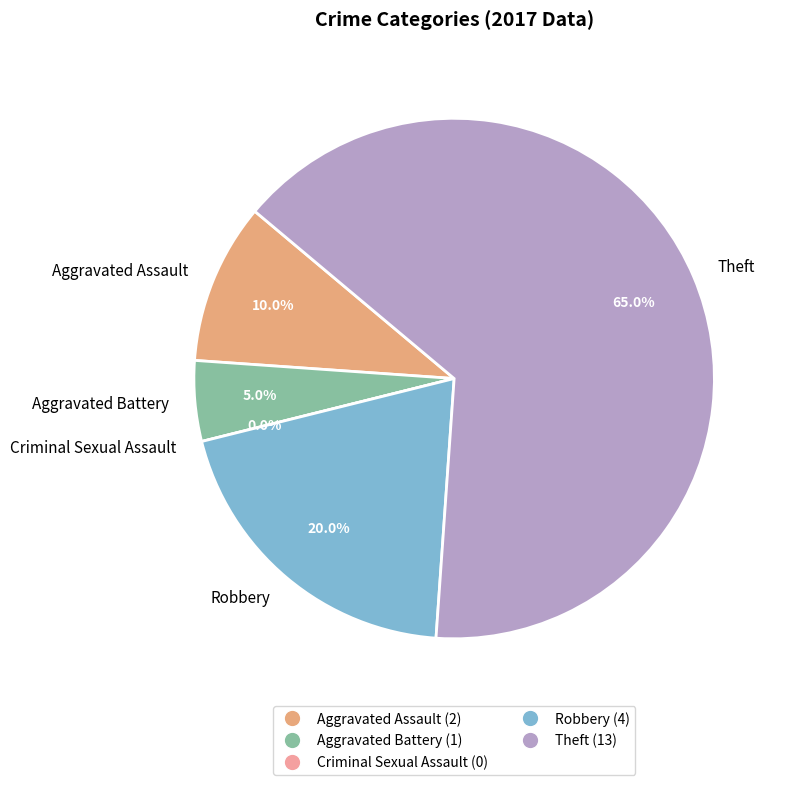

Is there a majority slice in this chart?

Yes